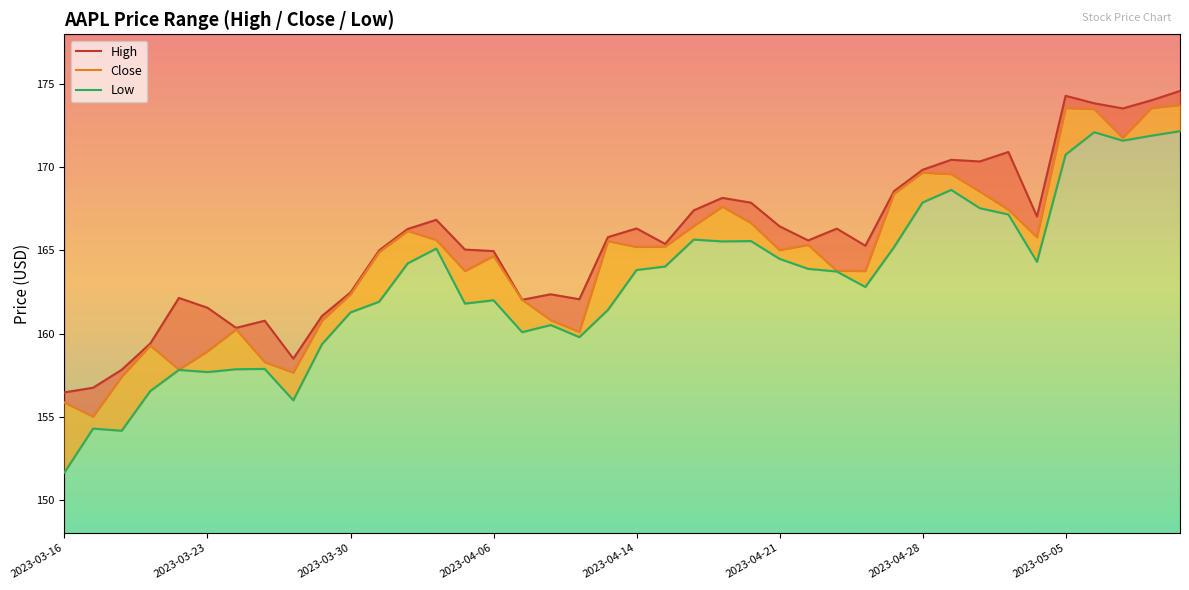

Reading left to right, transcribe all the data shown in this chart.

High: 156.5	156.7	157.8	159.4	162.1	161.6	160.3	160.8	158.5	161.1	162.5	165.0	166.3	166.8	165.1	165.0	162.0	162.4	162.1	165.8	166.3	165.4	167.4	168.2	167.9	166.4	165.6	166.3	165.3	168.6	169.8	170.4	170.3	170.9	167.0	174.3	173.8	173.5	174.0	174.6
Close: 155.8	155.0	157.4	159.3	157.8	158.9	160.2	158.3	157.7	160.8	162.4	164.9	166.2	165.6	163.8	164.7	162.0	160.8	160.1	165.6	165.2	165.2	166.5	167.6	166.7	165.0	165.3	163.8	163.8	168.4	169.7	169.6	168.5	167.4	165.8	173.6	173.5	171.8	173.6	173.8
Low: 151.6	154.3	154.2	156.5	157.8	157.7	157.8	157.9	156.0	159.3	161.3	161.9	164.2	165.1	161.8	162.0	160.1	160.5	159.8	161.4	163.8	164.0	165.7	165.5	165.6	164.5	163.9	163.7	162.8	165.2	167.9	168.6	167.5	167.2	164.3	170.8	172.1	171.6	171.9	172.2